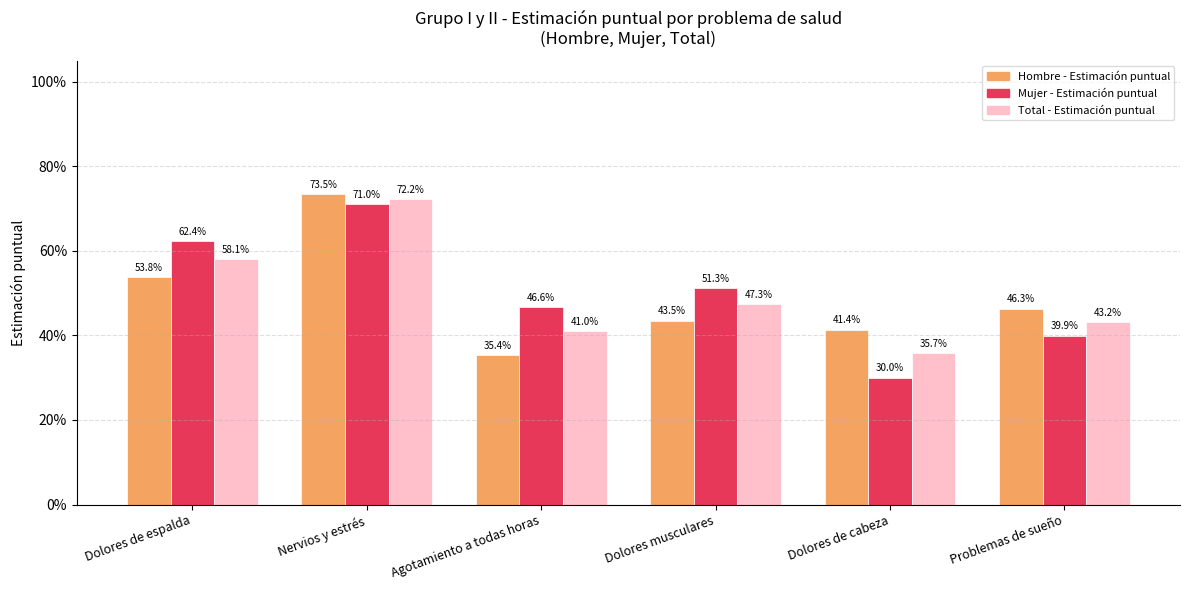

Are the bars grouped side by side (vs. stacked)?

Yes